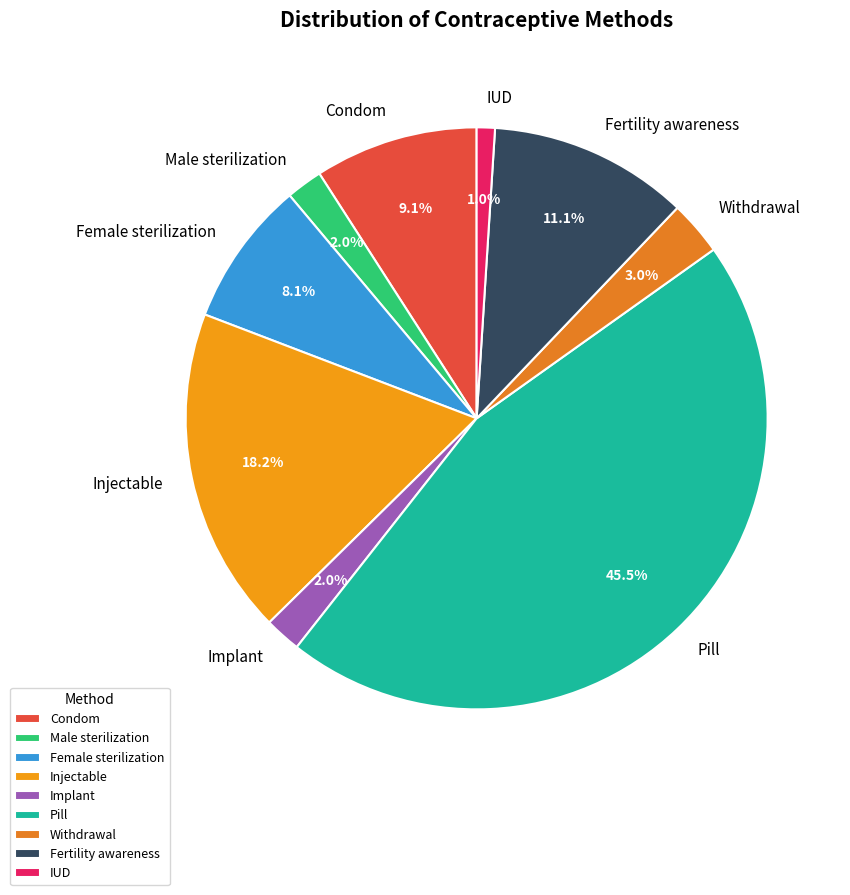

Does Fertility awareness represent more than half of the total?

No